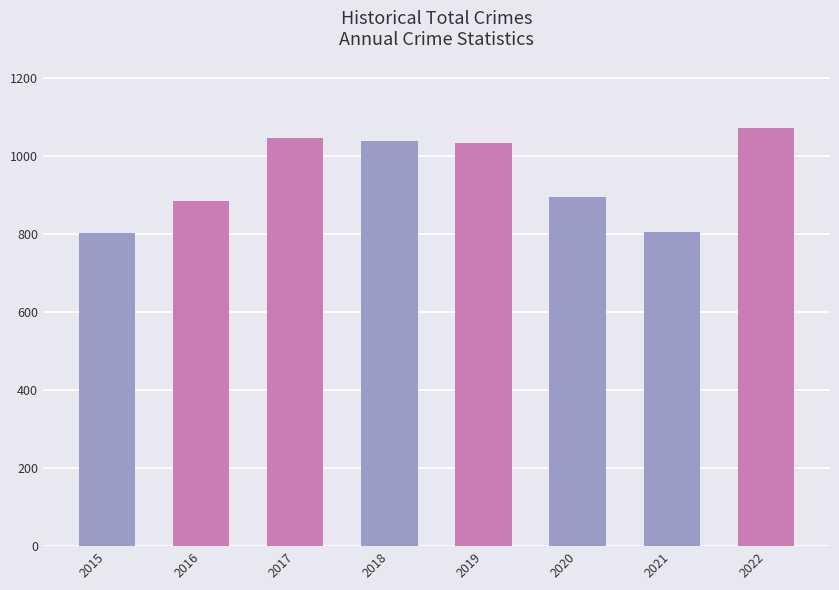

True or false: the data shows 1771 at 2019.

False